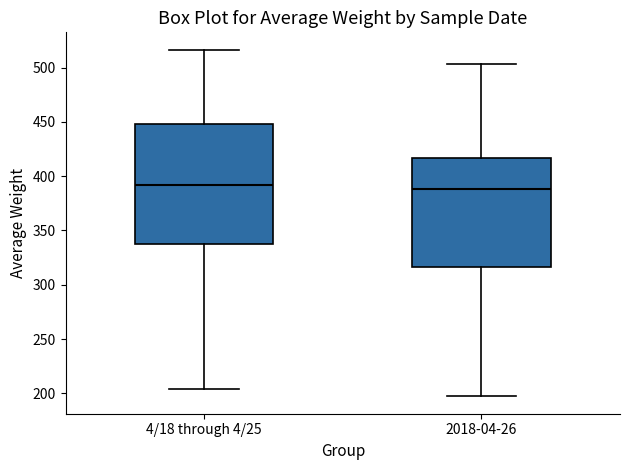

Reading left to right, transcribe this box plot: for each box, give where its median line is, the range the box spans, and where its two whiskers end, as read against the y-axis. The values are not printed on the chart, so give them approximately, as read against the axis.

4/18 through 4/25: median 390, box 340 to 450, whiskers 205 to 515
2018-04-26: median 390, box 315 to 415, whiskers 195 to 505